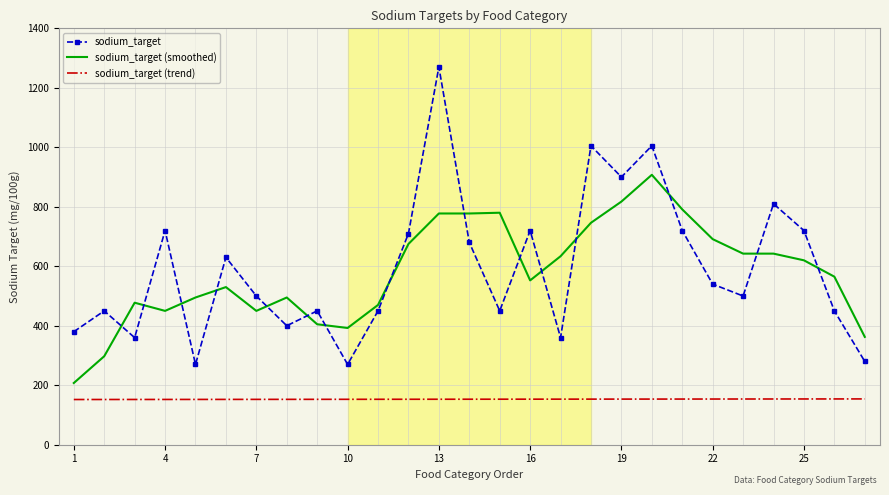

How many series are shown in this chart?

3